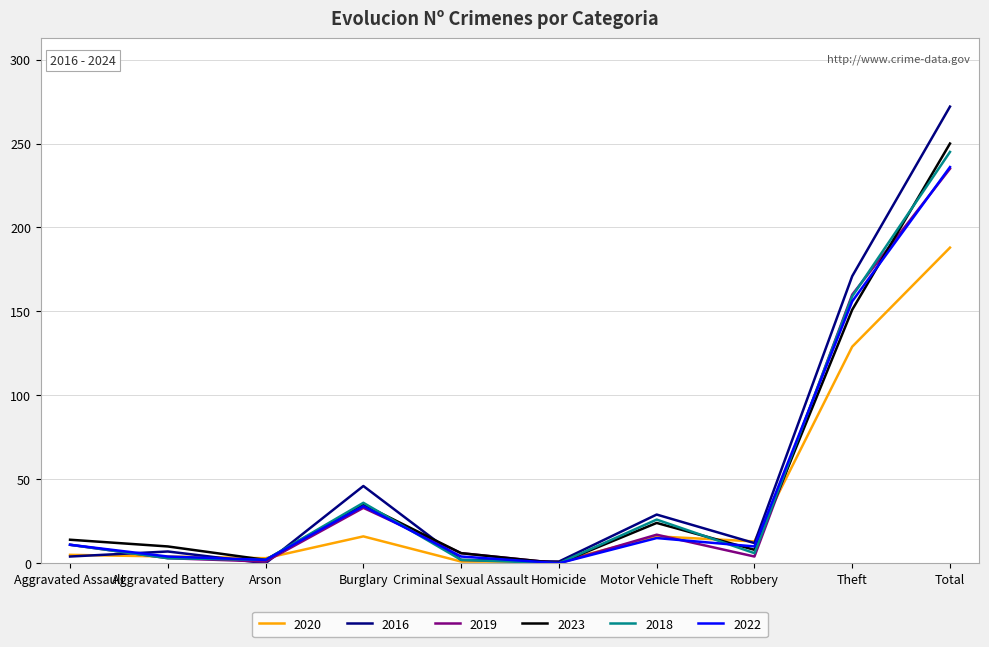

True or false: 2020 and 2016 cross at least once.

True